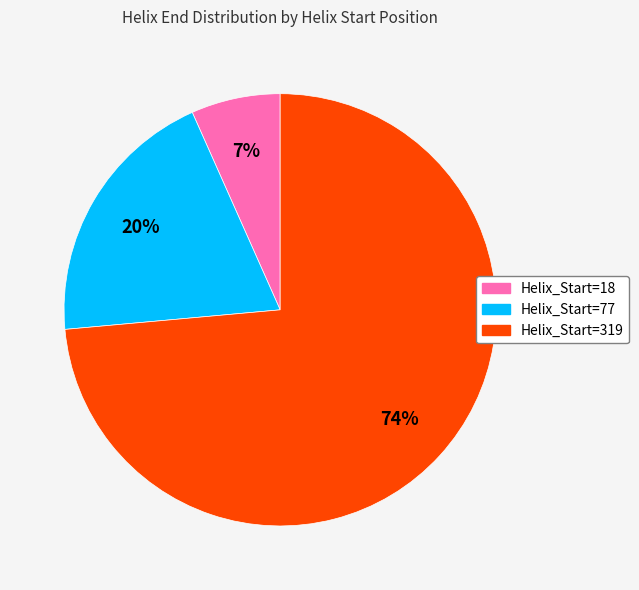

To the nearest percent, what is the average slice percentage?

33%